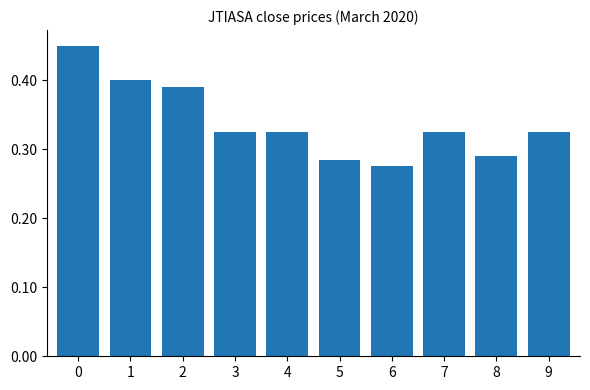

Does the chart contain stacked bars?

No